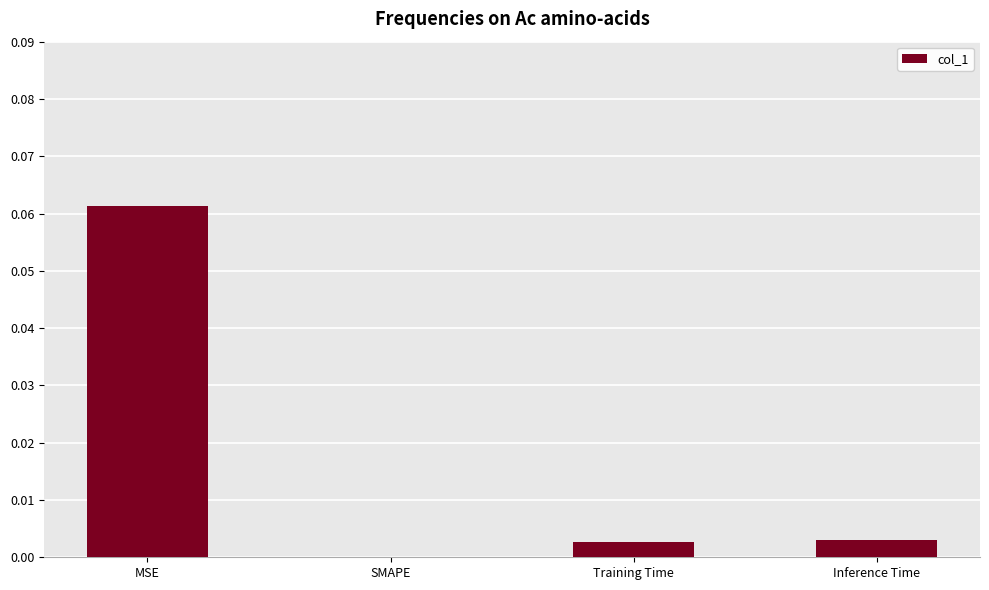

True or false: the data shows 0.0 at SMAPE.

True